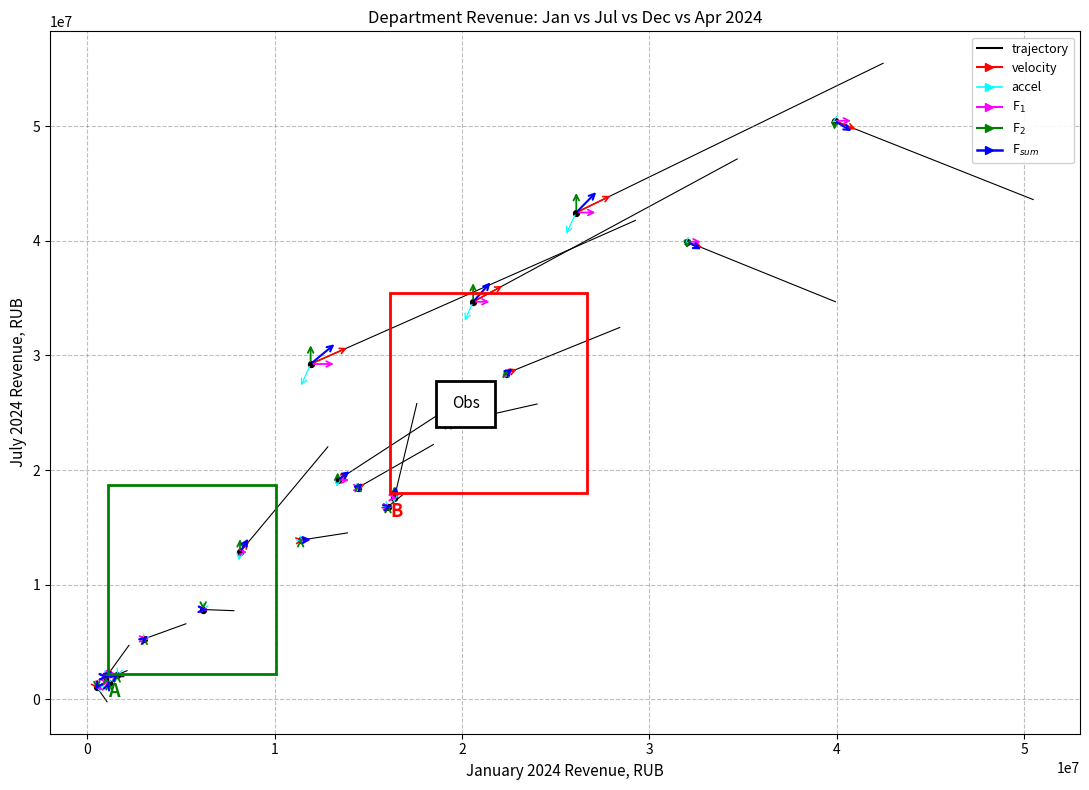

What Y value in the scatter plot is closest to 25767728?

24003389.3